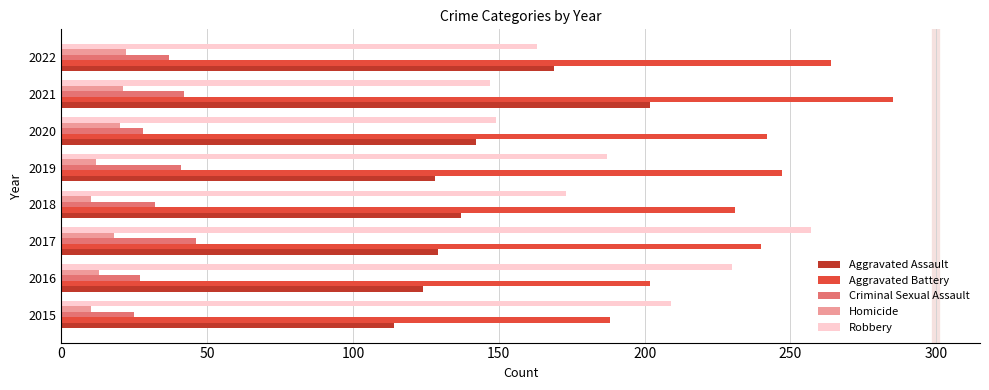

Which series has the largest total across all categories?

Aggravated Battery